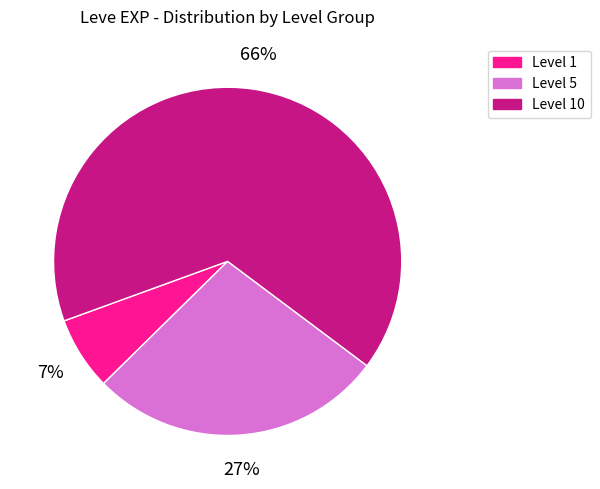

Which category has the smallest portion of the pie?

Level 1